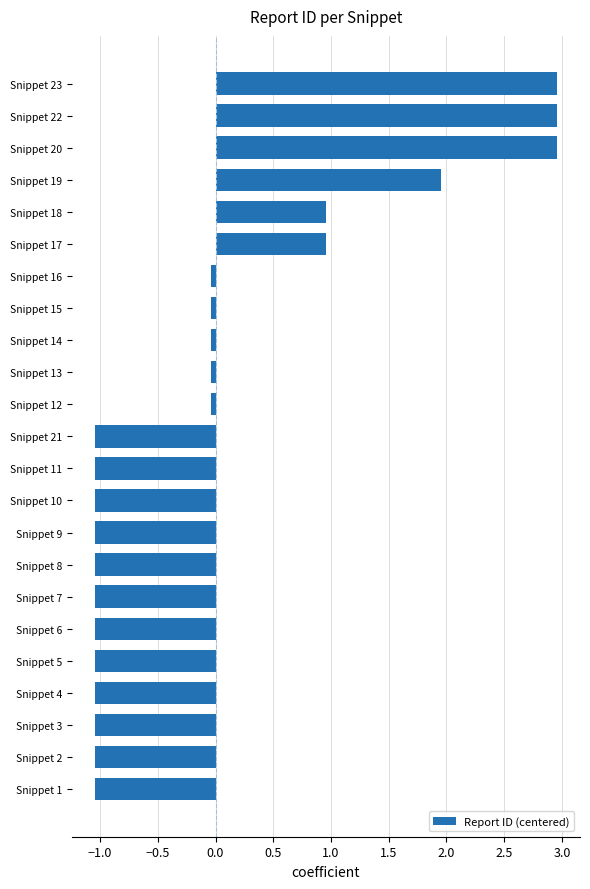

Between Snippet 22 and Snippet 17, which is larger?

Snippet 22